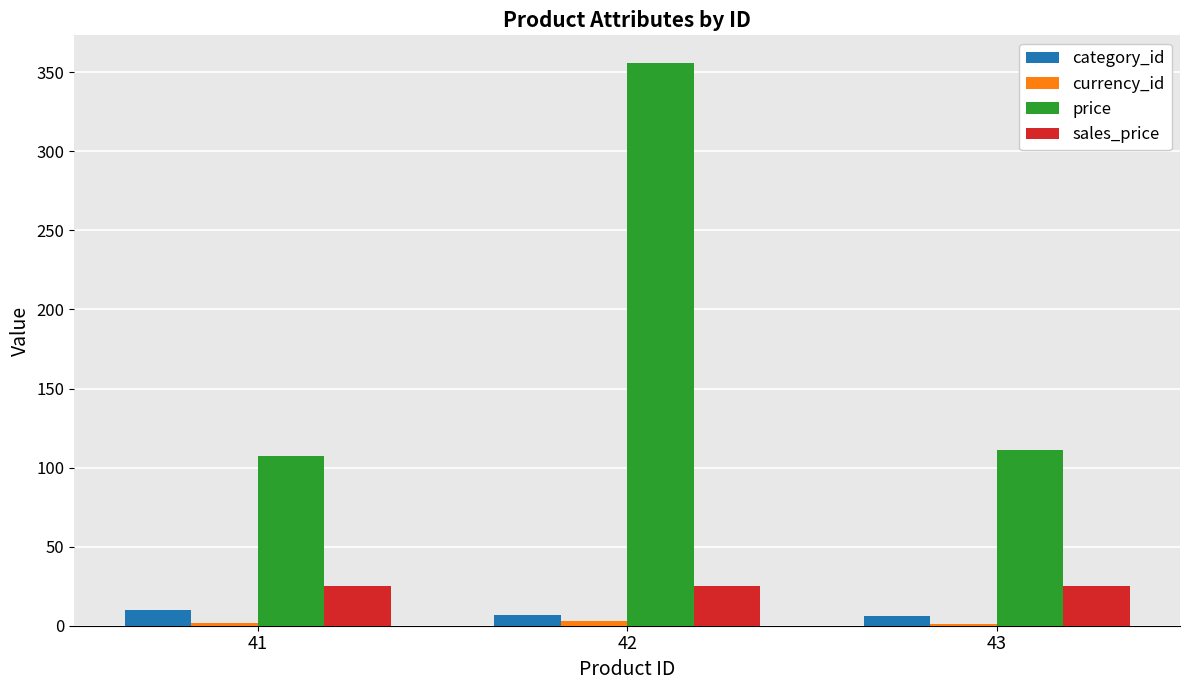

What is the total value across all series at 42?

390.6